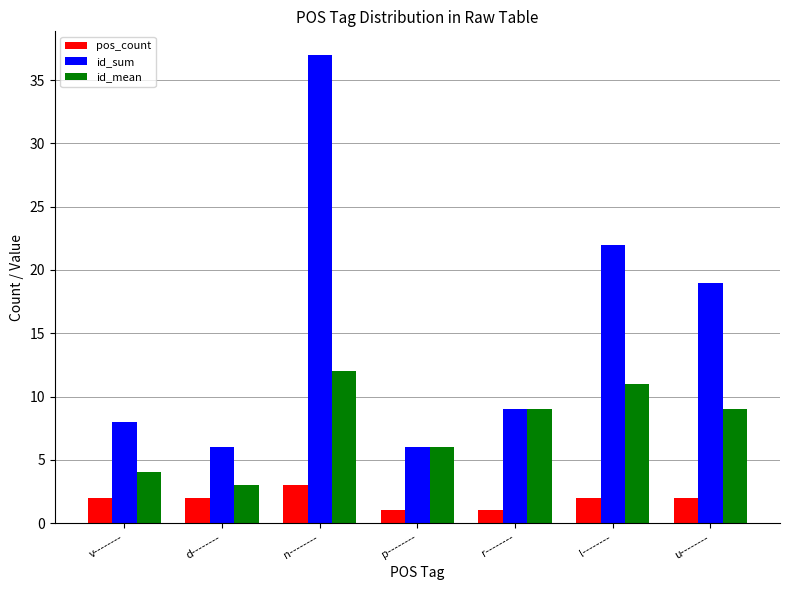

How many categories are shown in the chart?

7